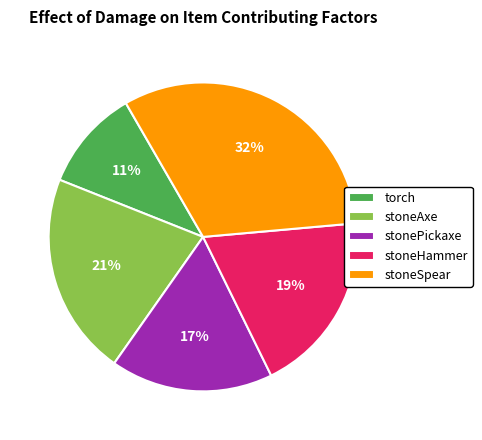

Which slice is the largest?

stoneSpear